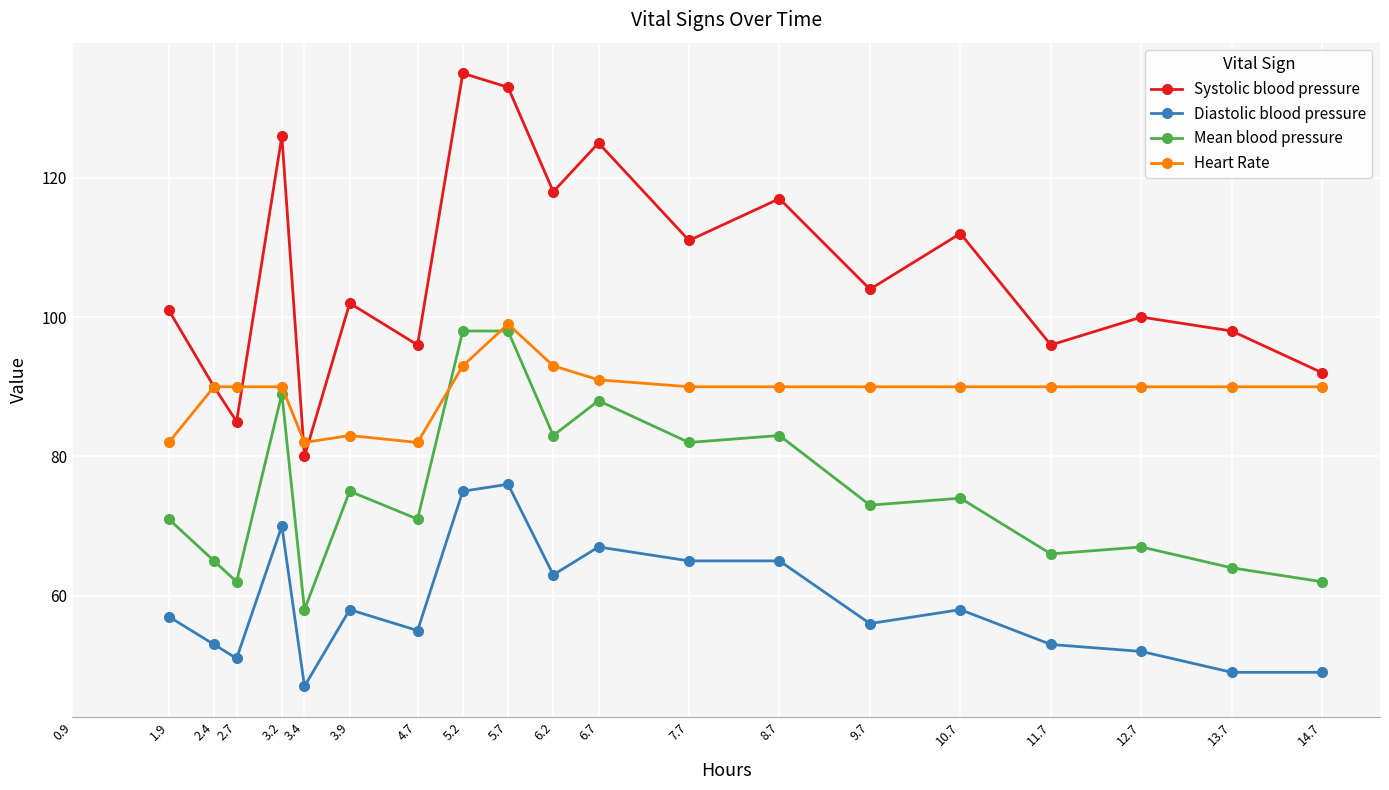

Reading left to right, extract all data points from this chart.

Systolic blood pressure: 101	90	85	126	80	102	96	135	133	118	125	111	117	104	112	96	100	98	92
Diastolic blood pressure: 57	53	51	70	47	58	55	75	76	63	67	65	65	56	58	53	52	49	49
Mean blood pressure: 71	65	62	89	58	75	71	98	98	83	88	82	83	73	74	66	67	64	62
Heart Rate: 82	90	90	90	82	83	82	93	99	93	91	90	90	90	90	90	90	90	90